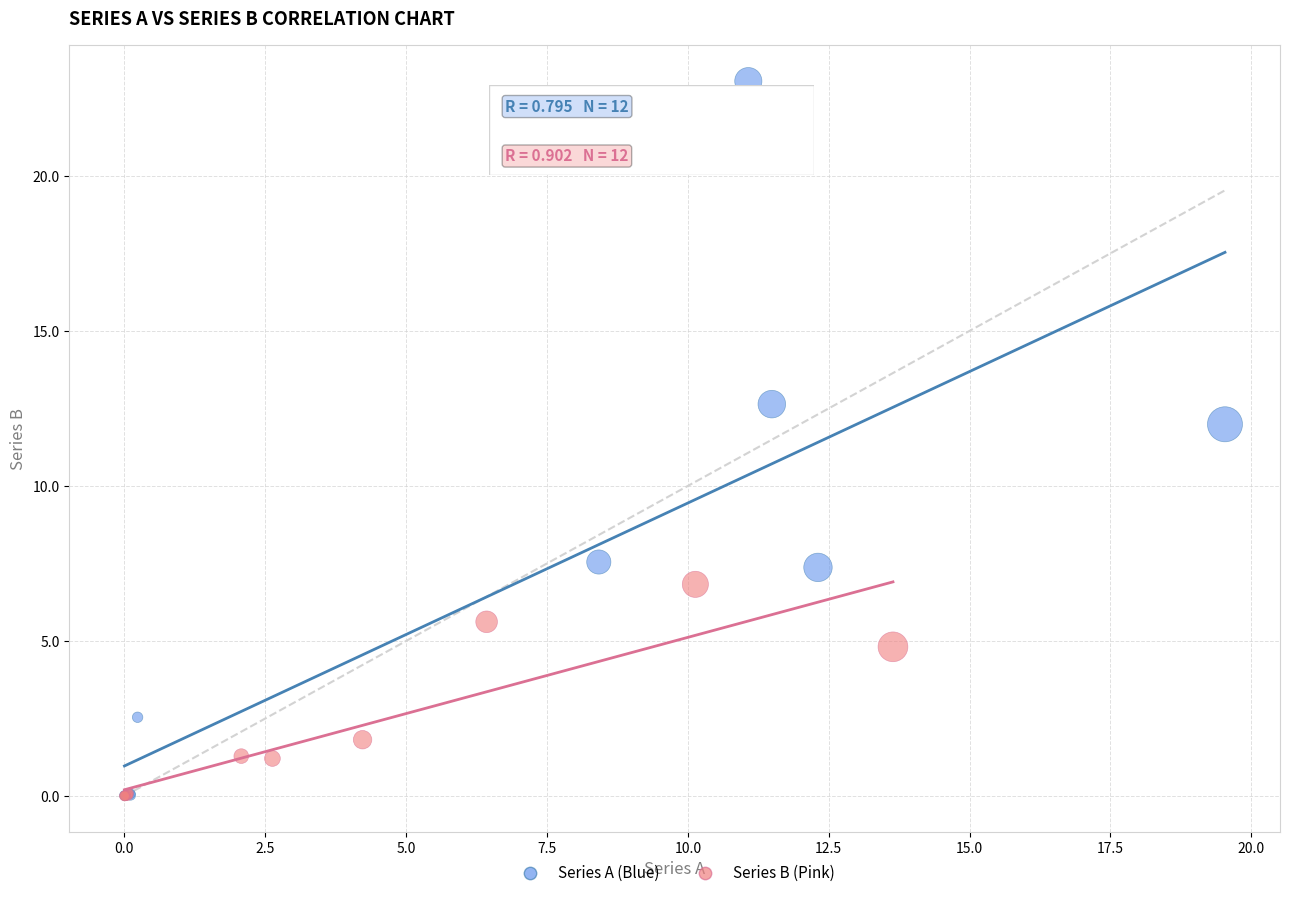

Which series has the widest spread of Y values?

Series A (Blue)